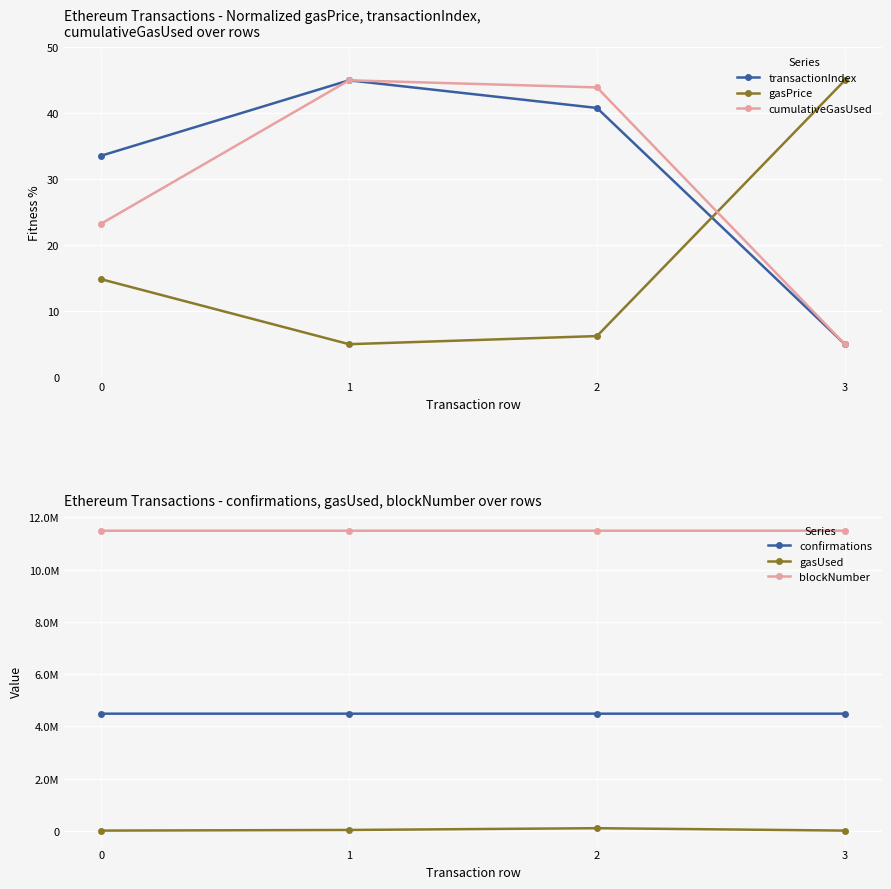

How many interior local peaks does the cumulativeGasUsed series have?

1